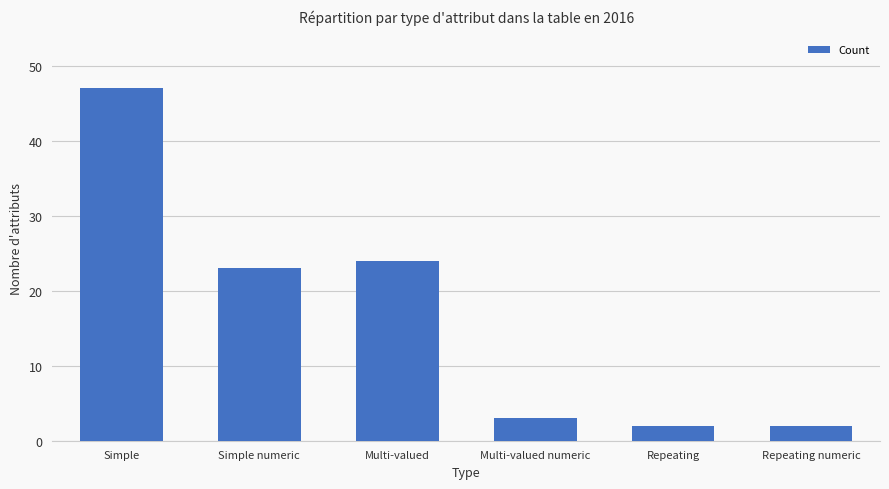

Reading left to right, transcribe all the data shown in this chart.

Simple=47	Simple numeric=23	Multi-valued=24	Multi-valued numeric=3	Repeating=2	Repeating numeric=2